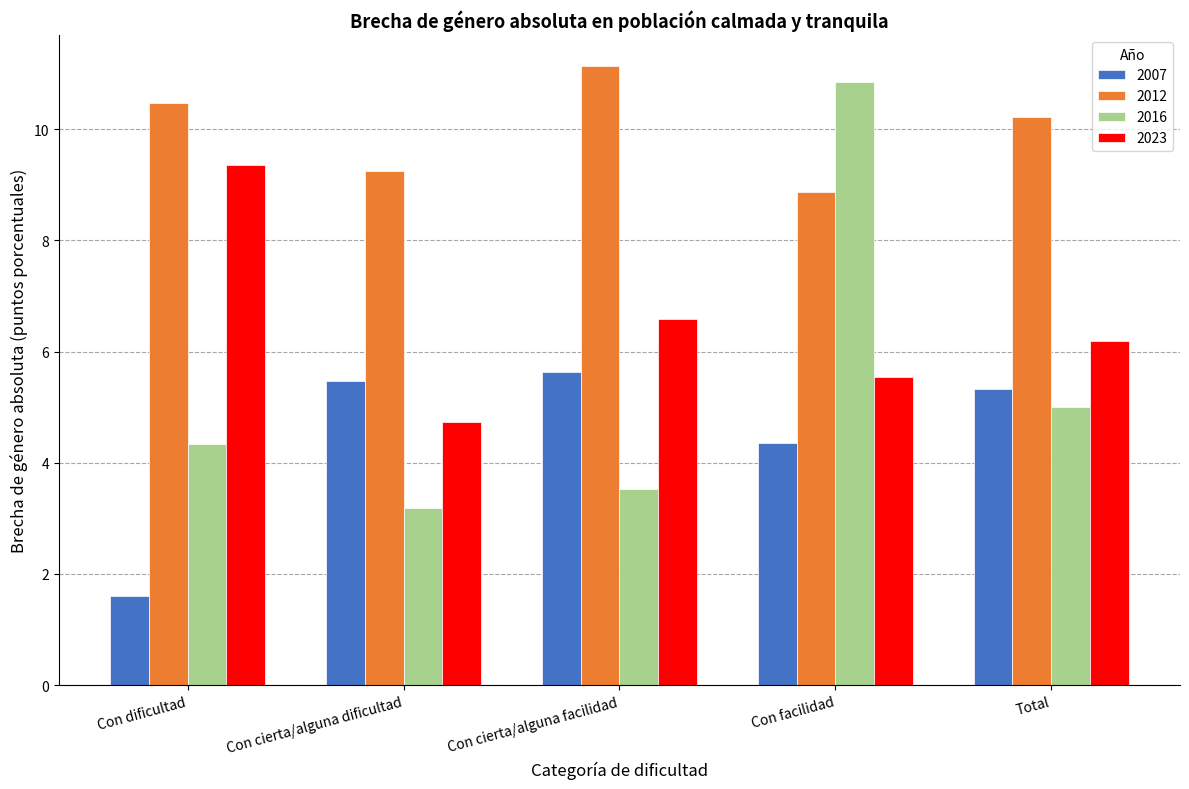

Rank the series by their average value, from highest to lowest.

2012, 2023, 2016, 2007